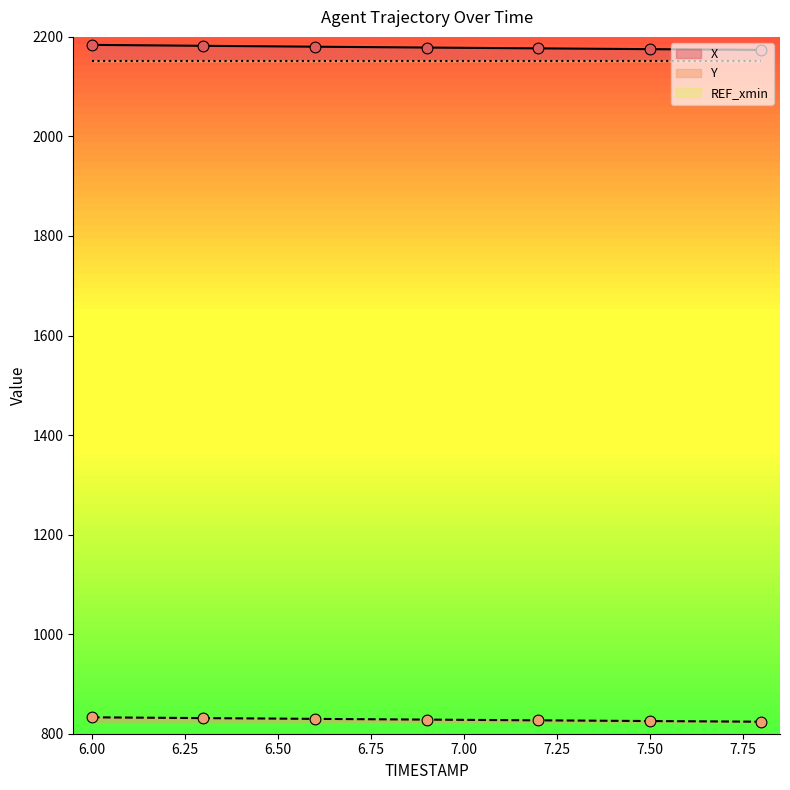

Is the value of X at 6.9 greater than the value of Y at 6.4?

Yes